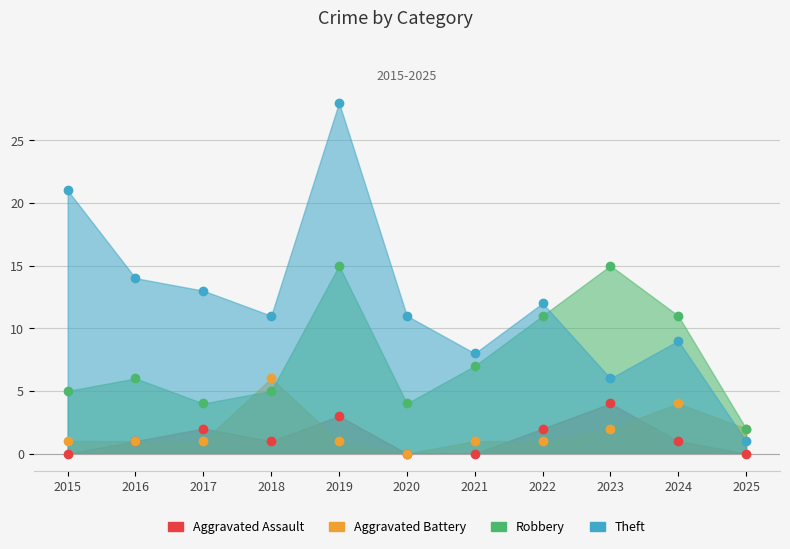

How many values in Aggravated Battery are above zero?

10